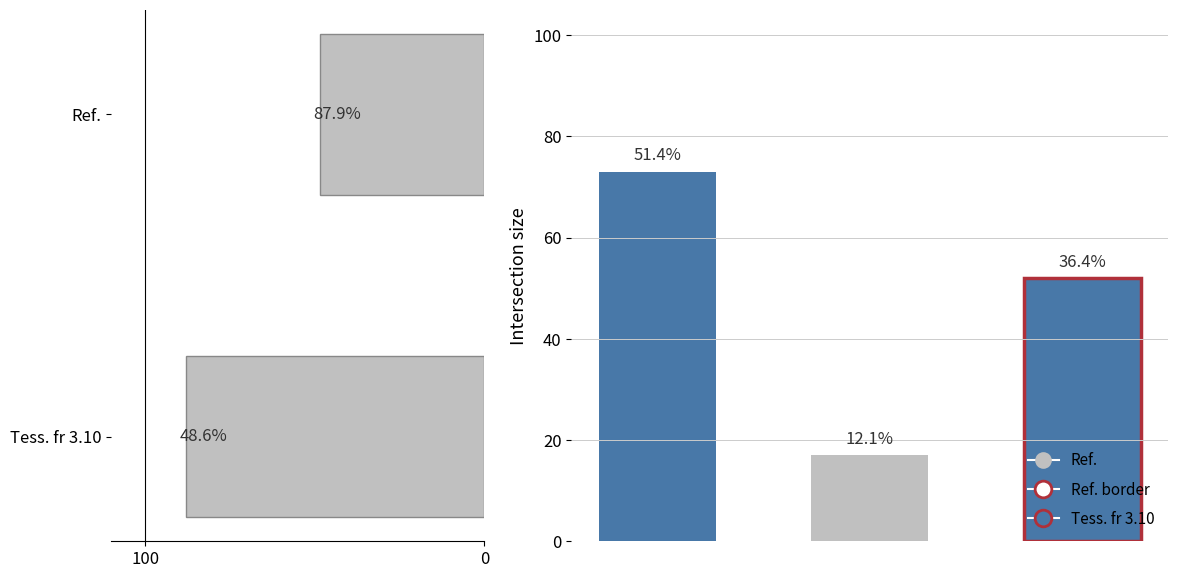

What is the greatest value displayed?

87.9